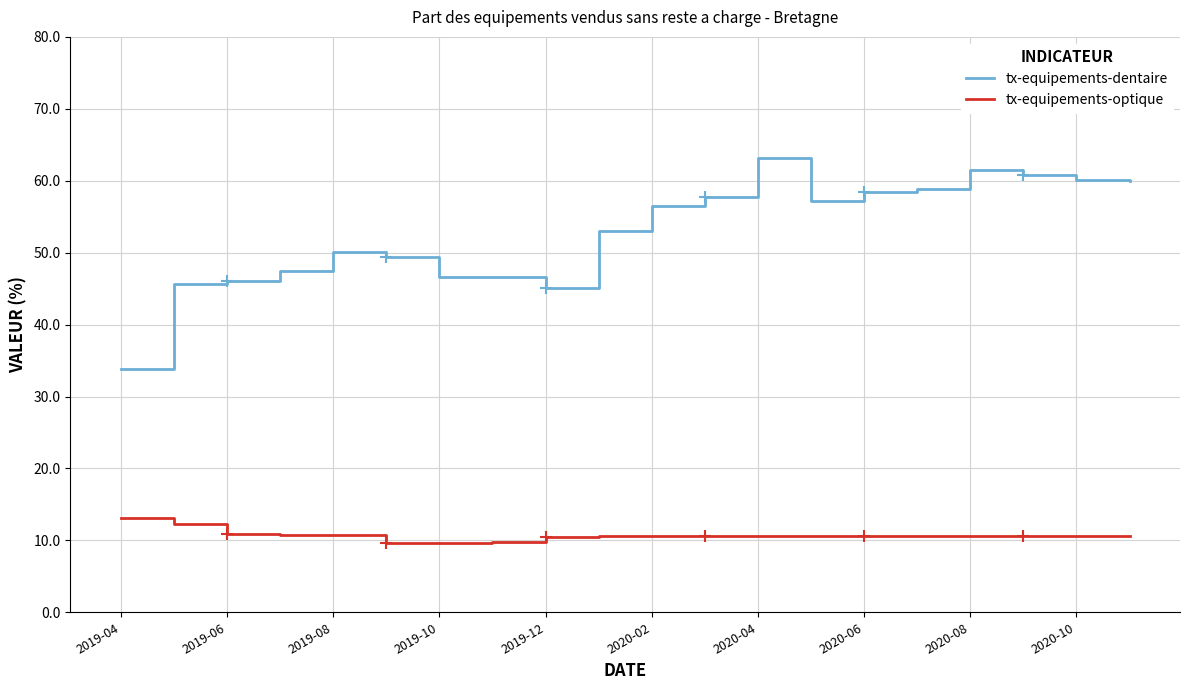

True or false: tx-equipements-optique has more than 1 points higher than both neighbors.

False